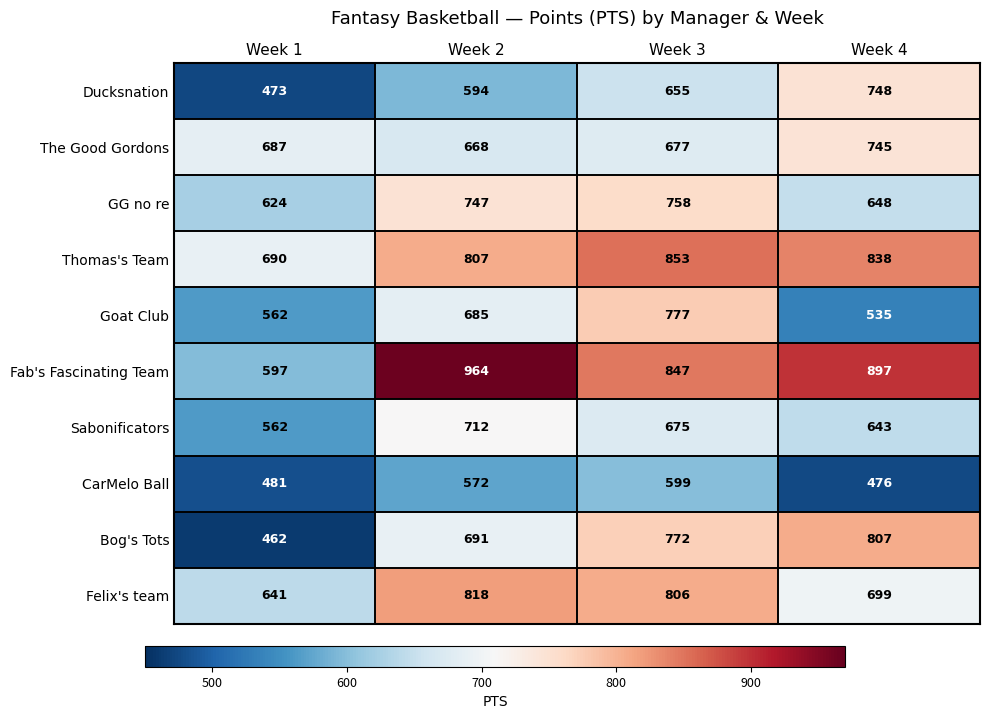

Which series has the largest total across all categories?

Fab's Fascinating Team